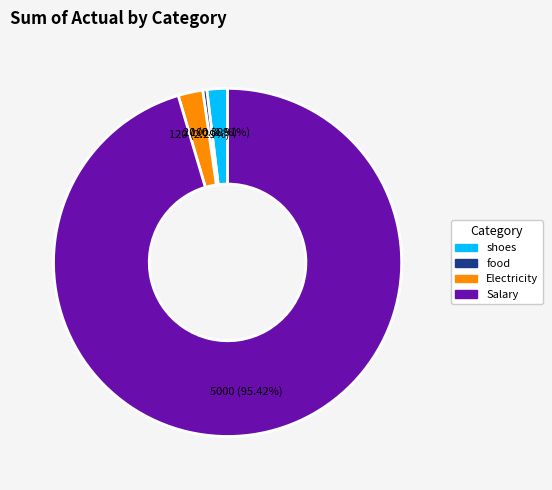

Which category has the biggest portion of the pie?

Salary